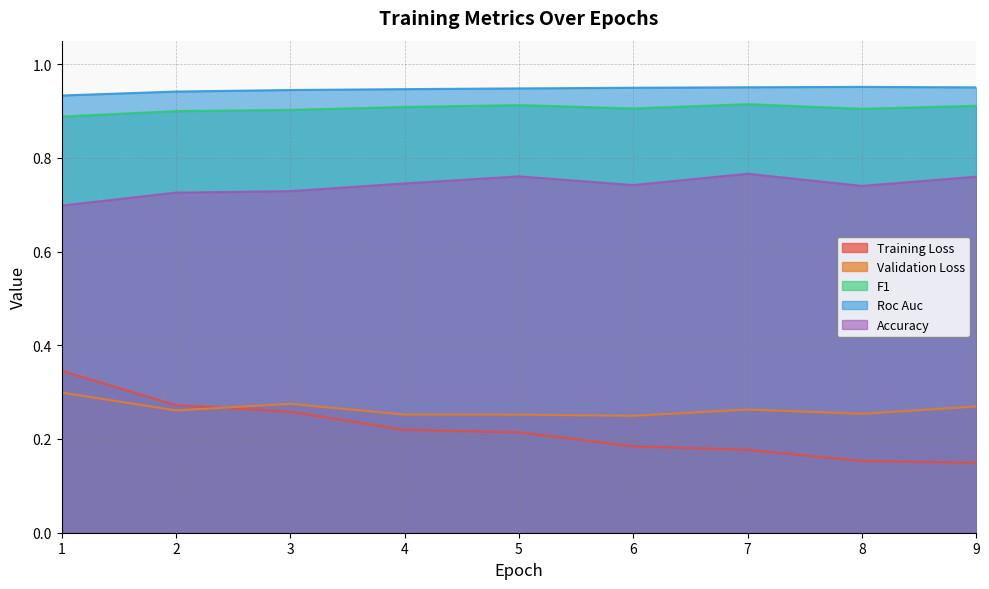

Which series has the largest total across all categories?

Roc Auc